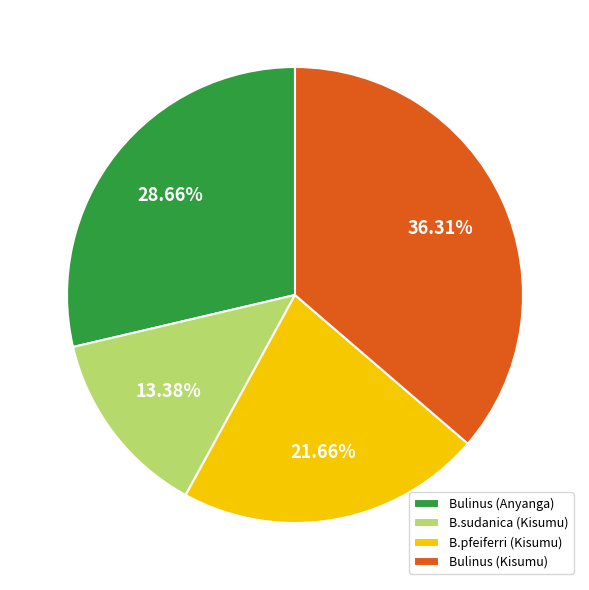

To the nearest percent, what portion does B.pfeiferri (Kisumu) represent?

22%